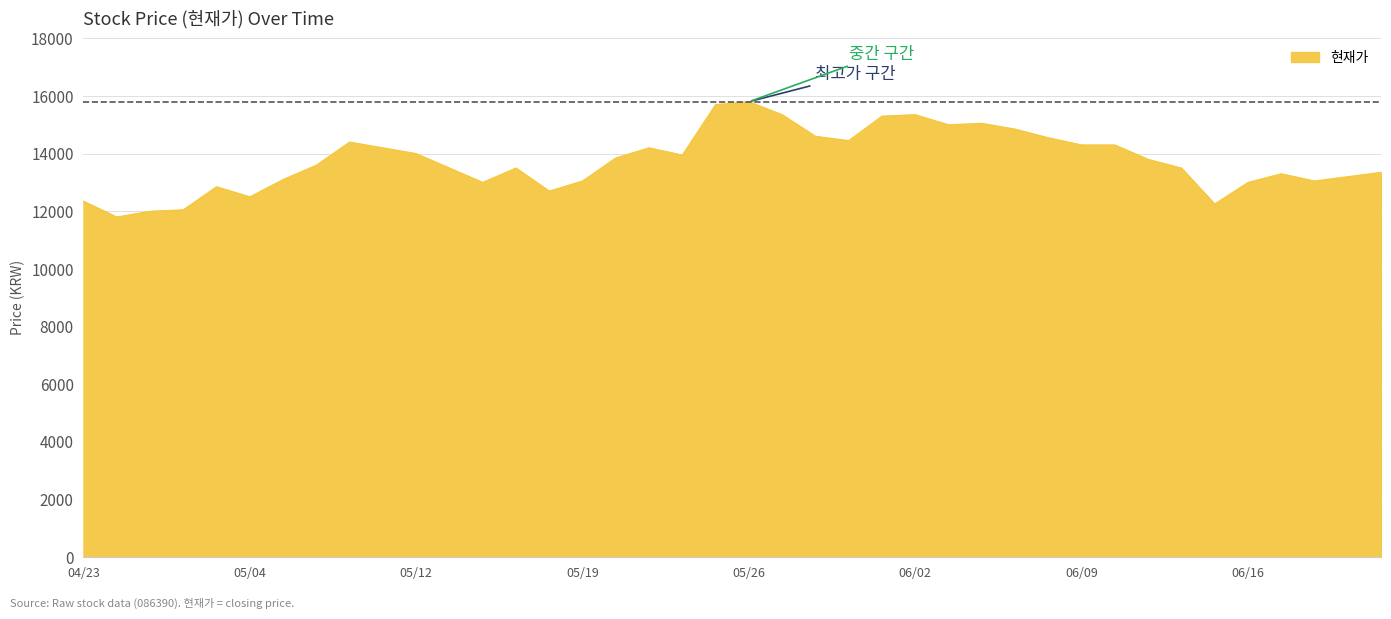

What is the greatest value displayed?

15800